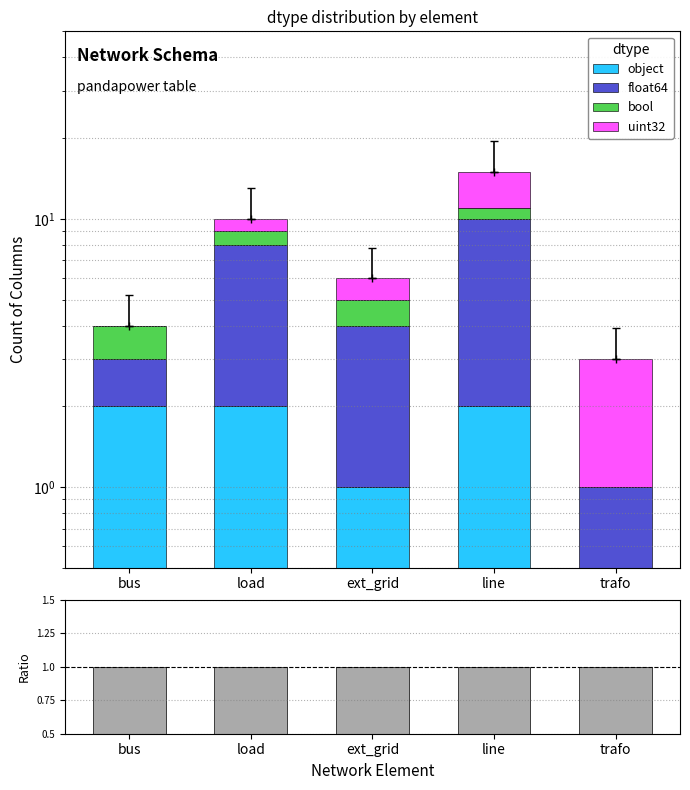

The value of object at trafo is 0. True or false?

True